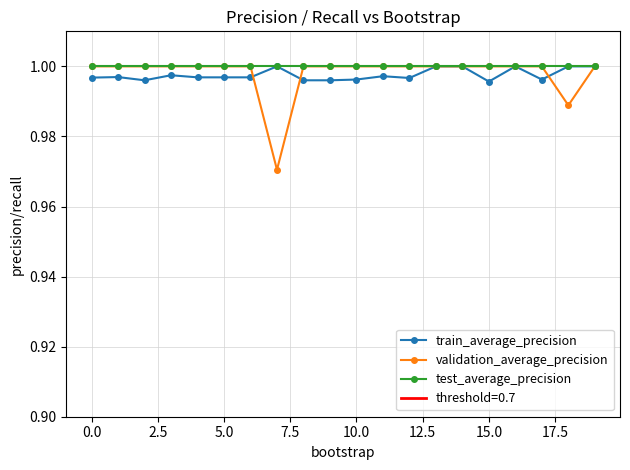

What is the value of the validation_average_precision point at the 12th from the left?

1.0